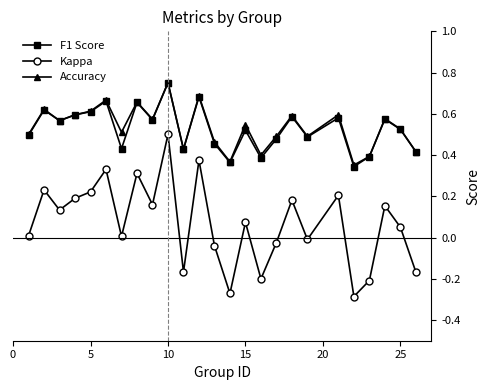

How many interior local valleys does the Kappa series have?

8